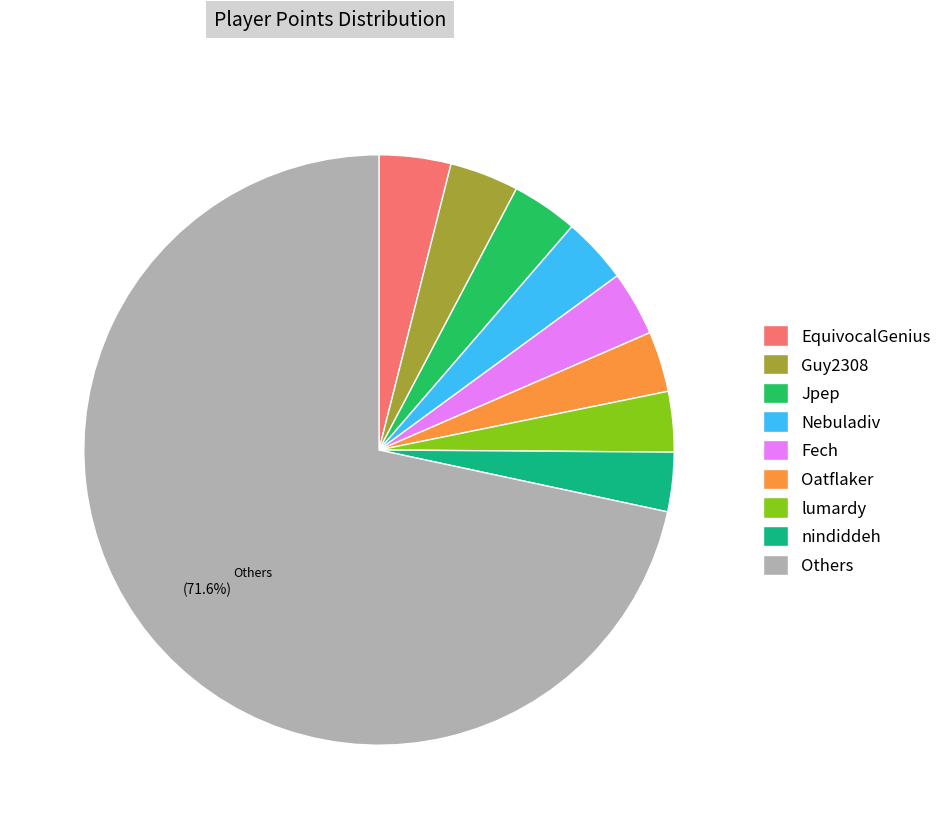

Approximately how many times larger is the value at lumardy compared to Oatflaker?

1.0